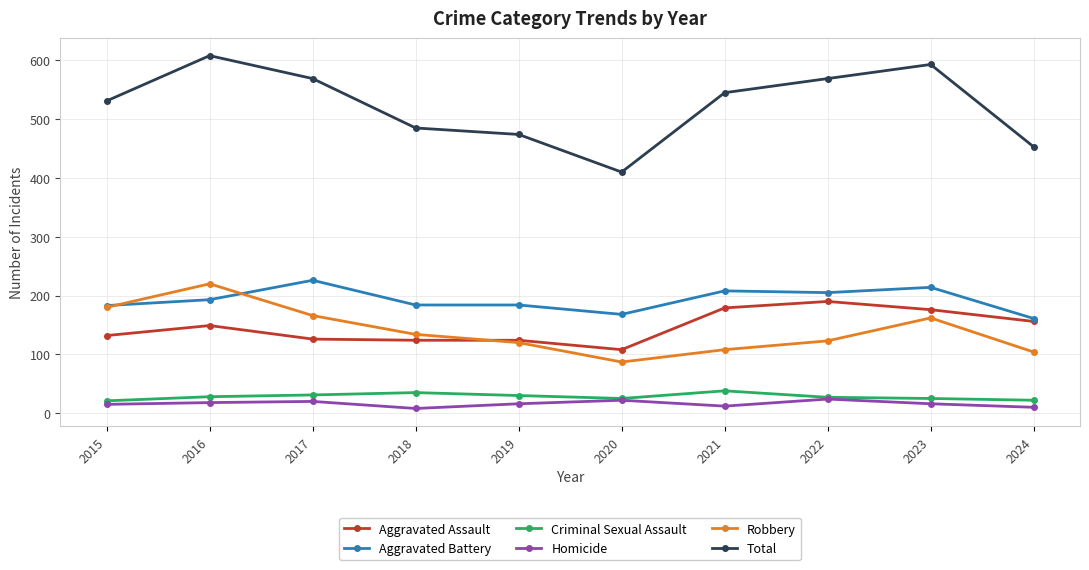

Is the value of Aggravated Battery at 2021 greater than the value of Homicide at 2015?

Yes